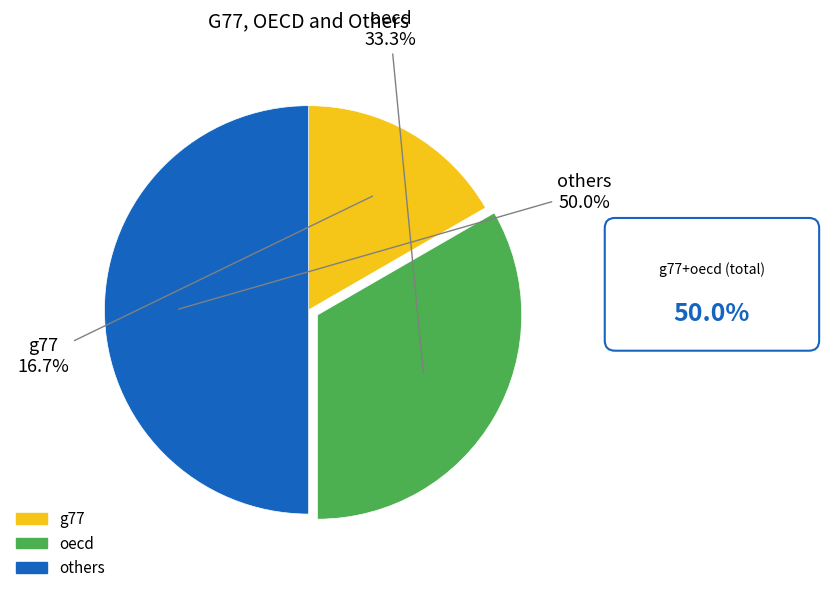

To the nearest percent, what is the difference between the largest and smallest slice percentages?

33%